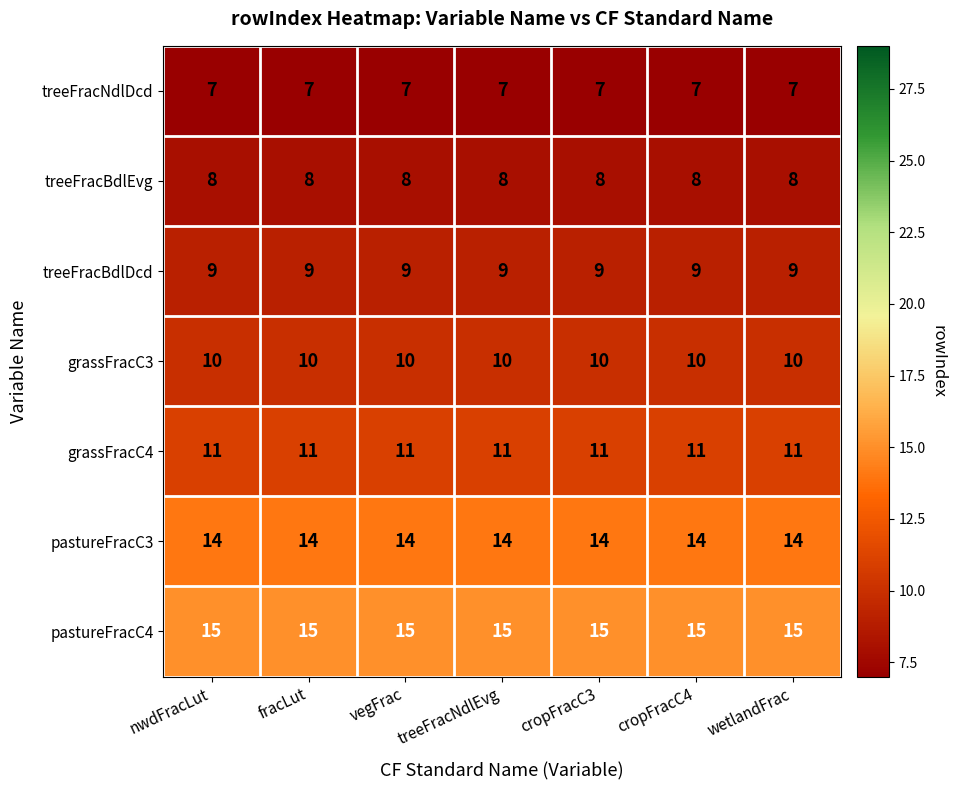

What is the minimum value shown in the chart?

7